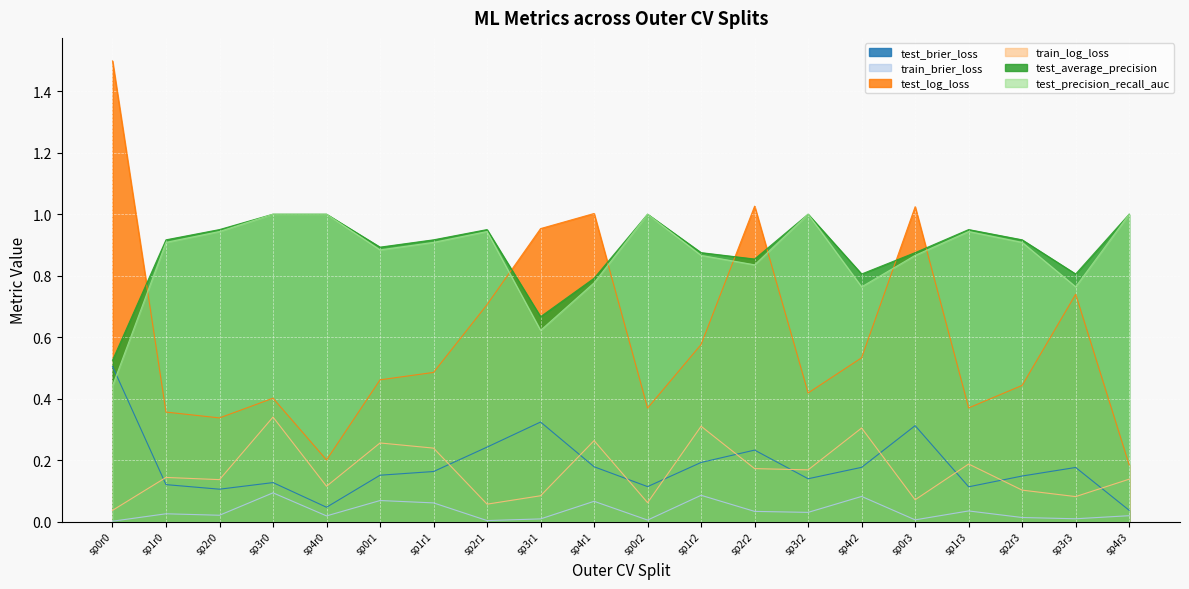

Which series has the largest total across all categories?

test_average_precision